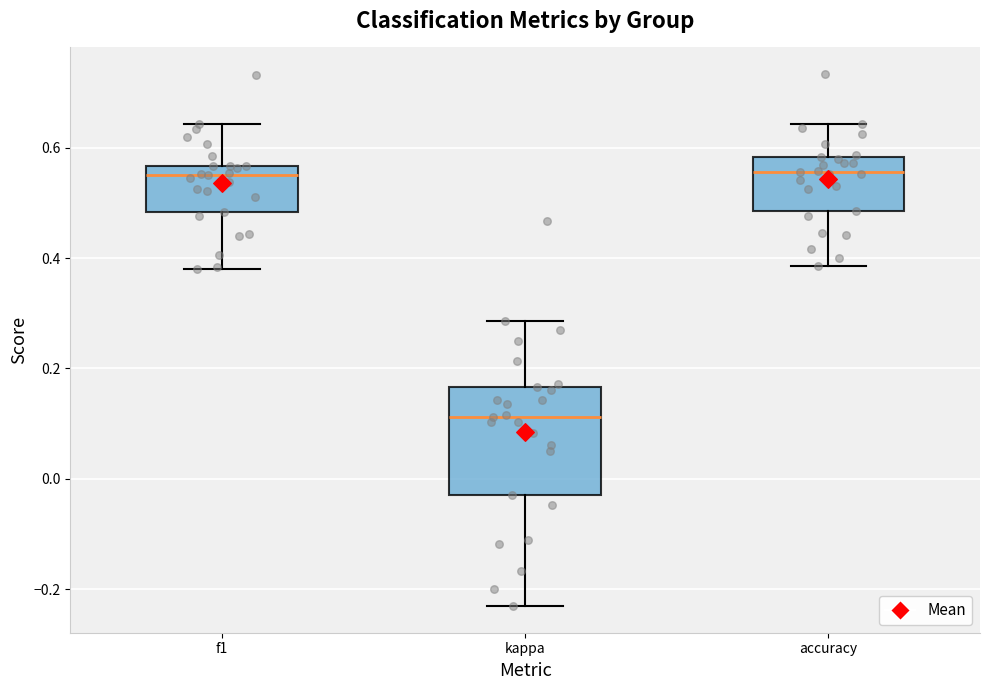

Reading left to right, read every box against the y-axis: the position of its median line, the range the box covers, and the ends of its whiskers. The values are not printed on the chart, so give them approximately, as read against the axis.

f1: median 0.54, box 0.48 to 0.56, whiskers 0.38 to 0.64
kappa: median 0.12, box -0.04 to 0.16, whiskers -0.24 to 0.28
accuracy: median 0.56, box 0.48 to 0.58, whiskers 0.38 to 0.64